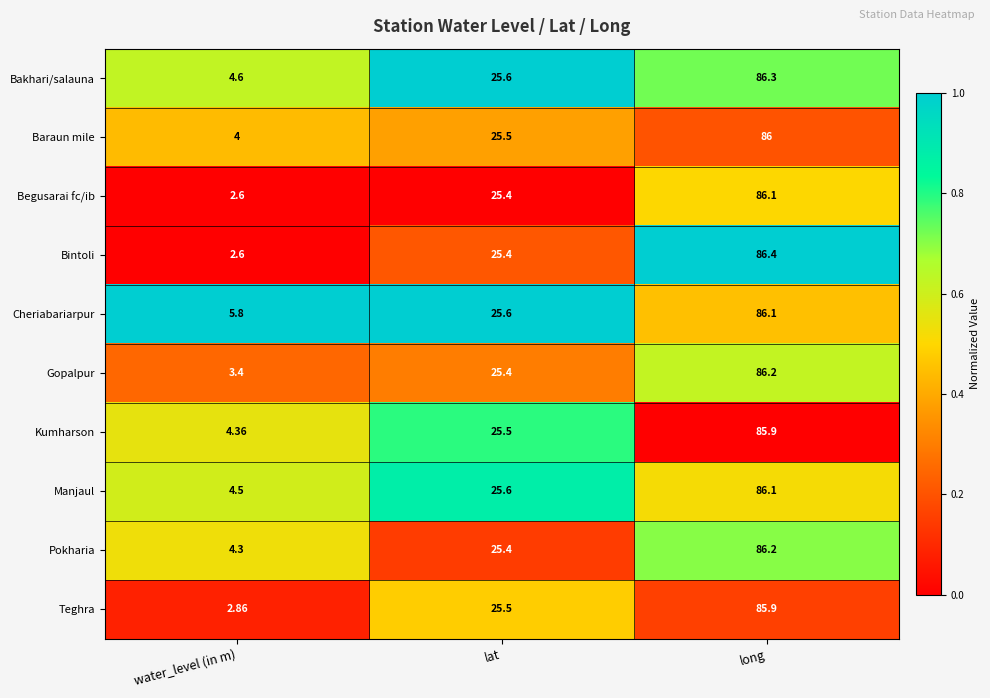

At which label does Bakhari/salauna reach its peak?

long